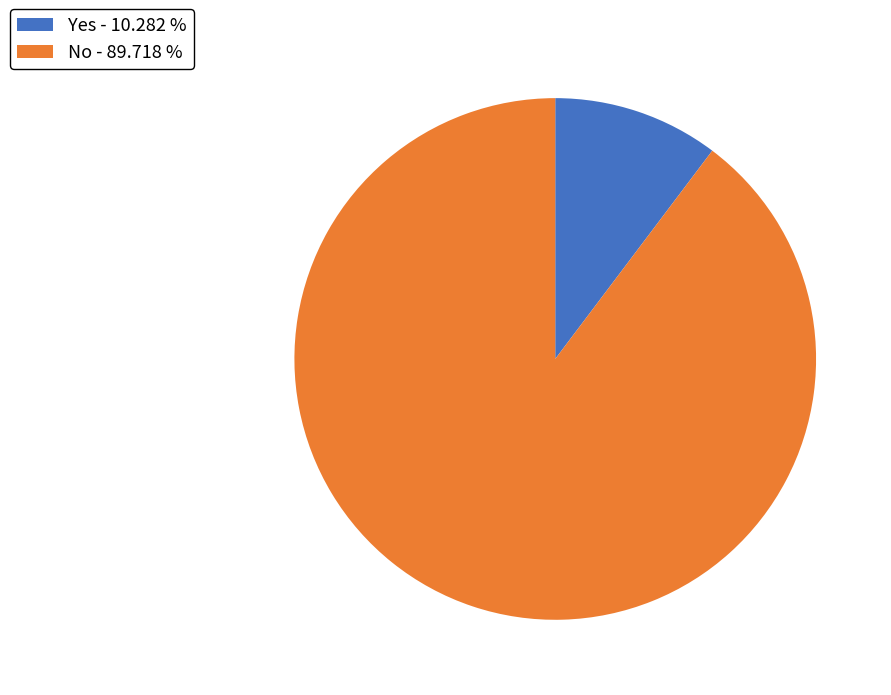

Combined, do Yes - 10.282 % and No - 89.718 % account for over 50%?

Yes